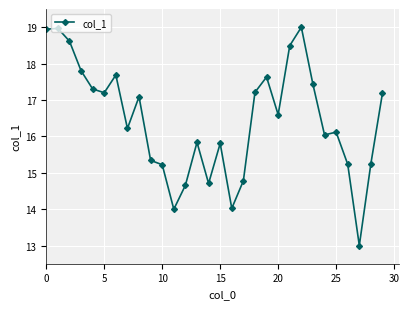

What is the difference between the maximum and minimum values?

6.0